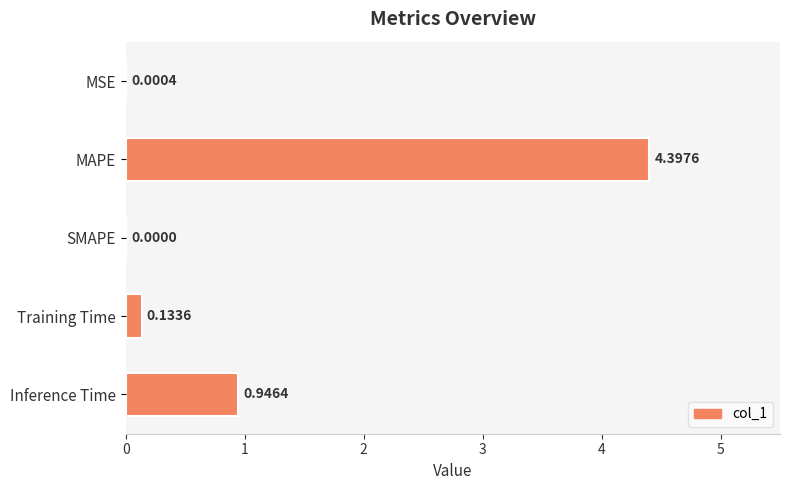

What is the change in value from MSE to Inference Time?

+0.9